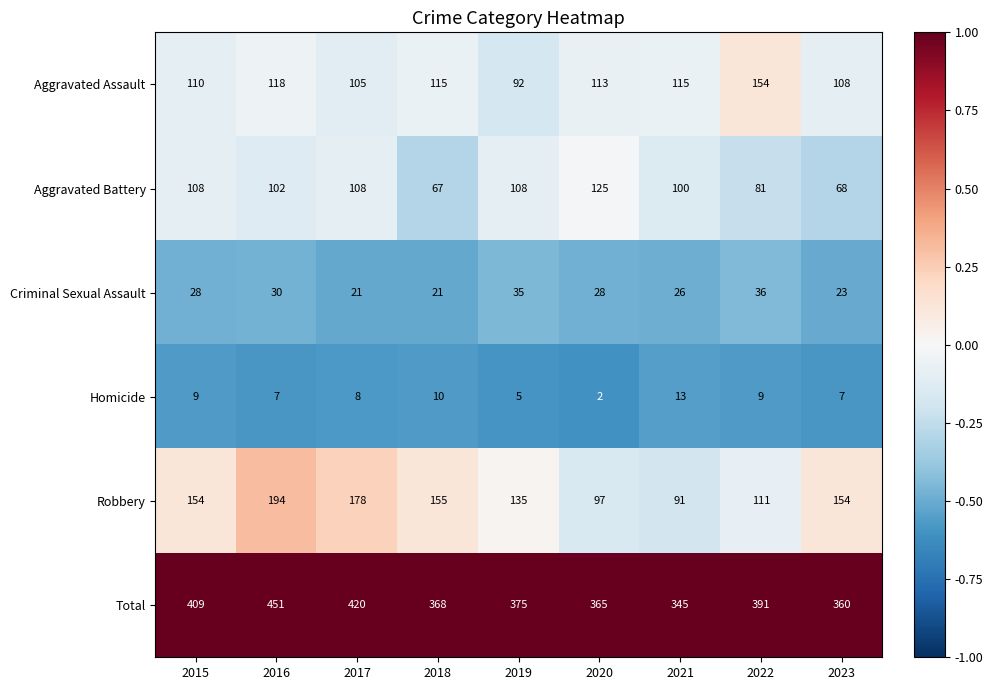

What is the lowest value of the Total series?

345